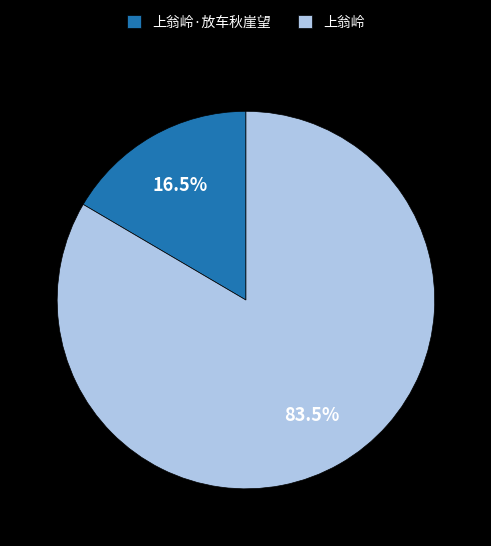

Which slice is the largest?

上翁岭